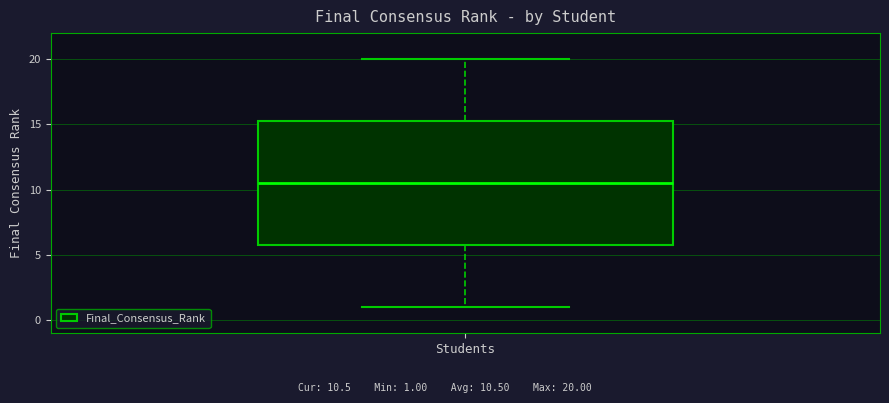

Where does the upper whisker of the box for Students end on the y-axis? The values are not printed on the chart, so give them approximately, as read against the axis.

20.0